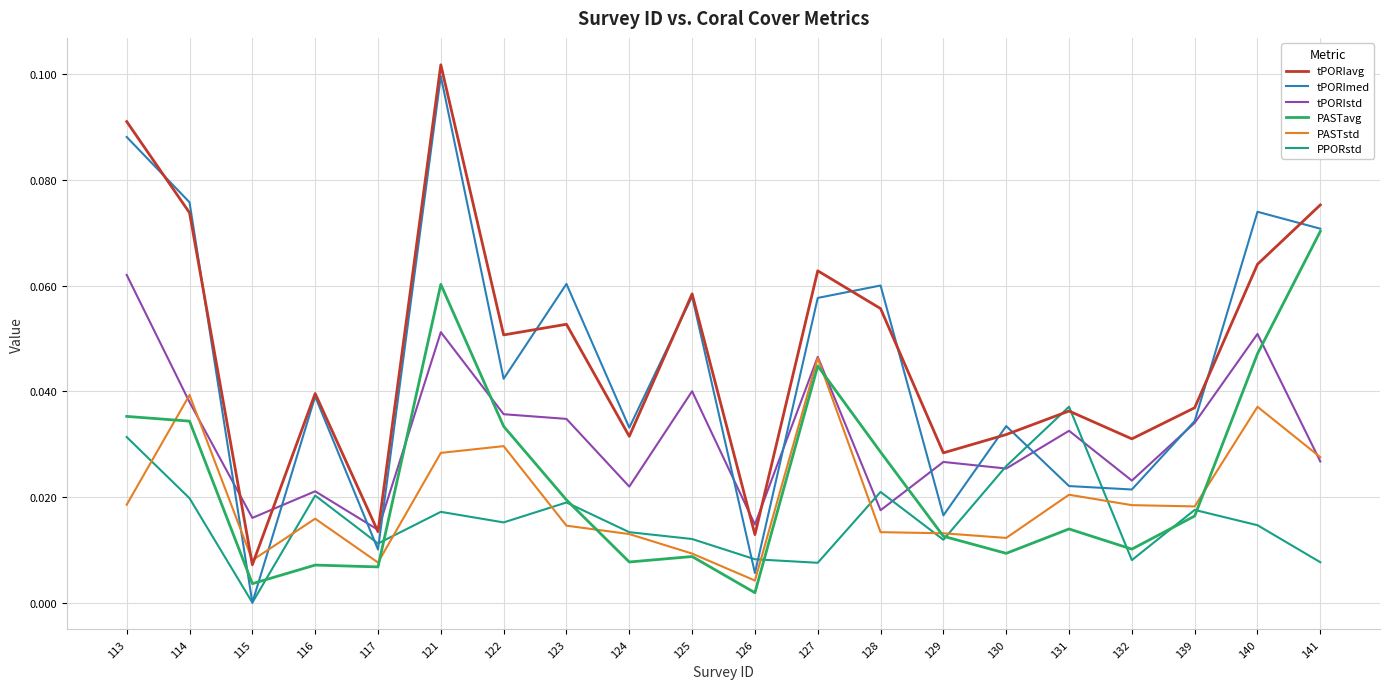

In PPORstd, how many points are lower than both neighbors (excluding endpoints)?

6